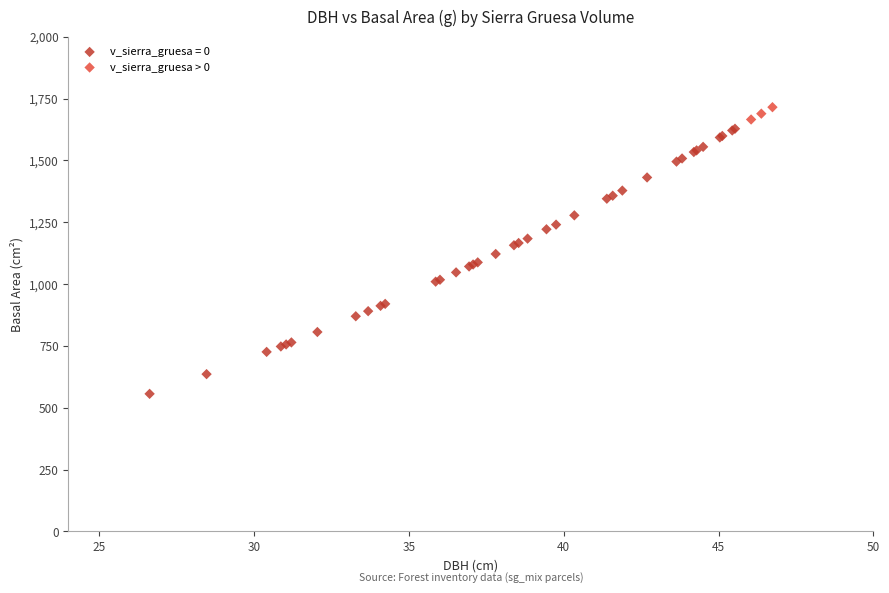

Which series contains the lowest Y value?

v_sierra_gruesa = 0